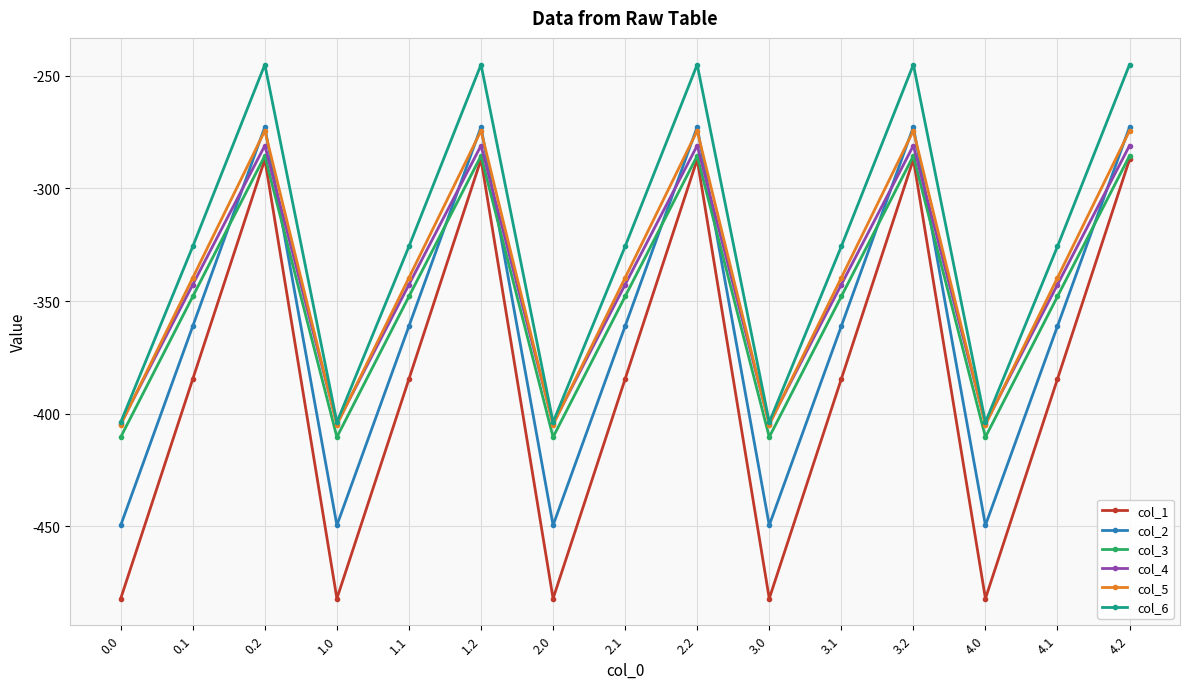

Which series has the largest total across all categories?

col_6